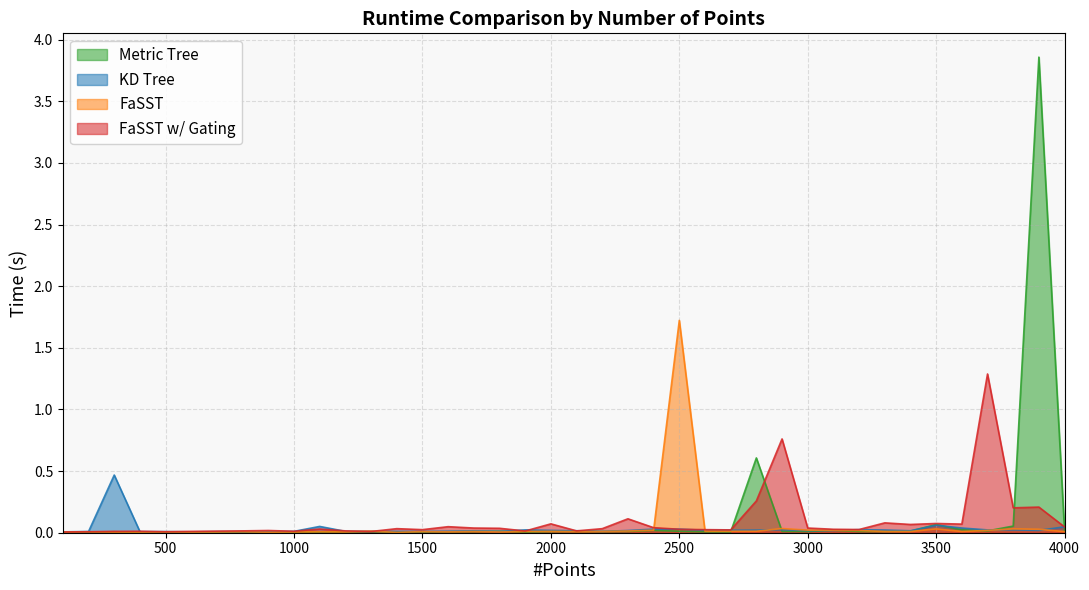

Is it true that Metric Tree equals 0.0 at 3600?

False